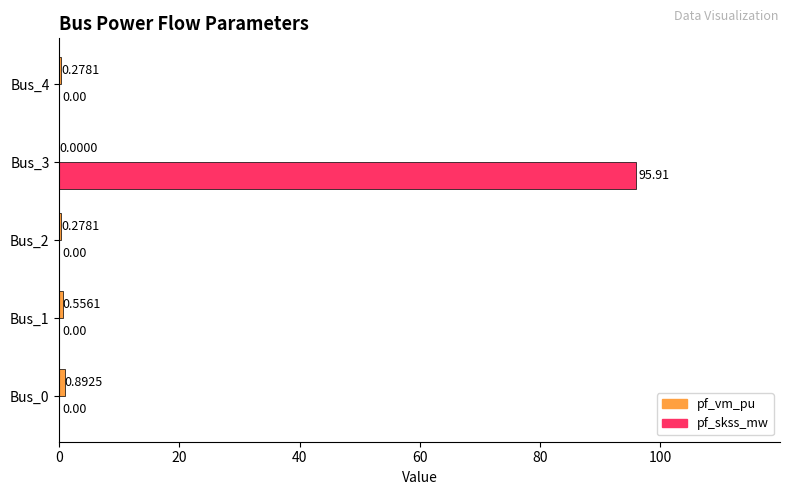

What is the sum of all pf_skss_mw values?

95.9